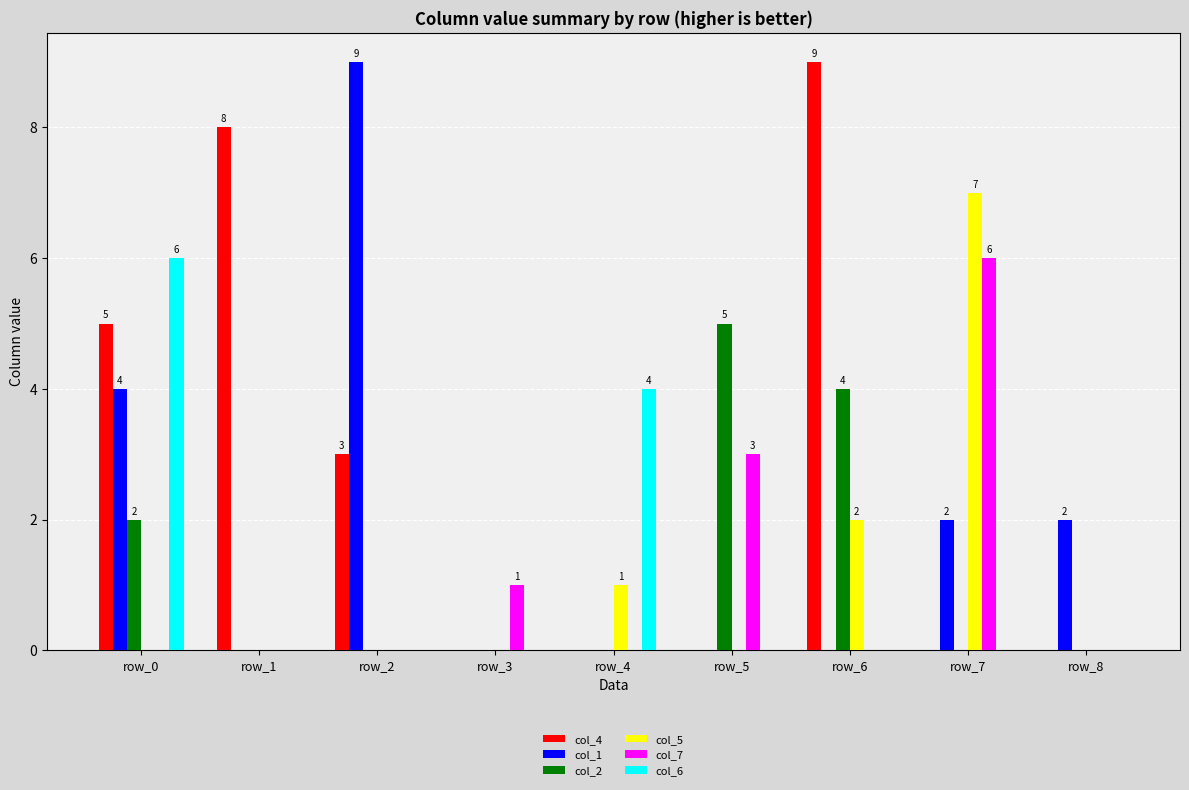

True or false: col_5 has a value of 7 at row_7.

True